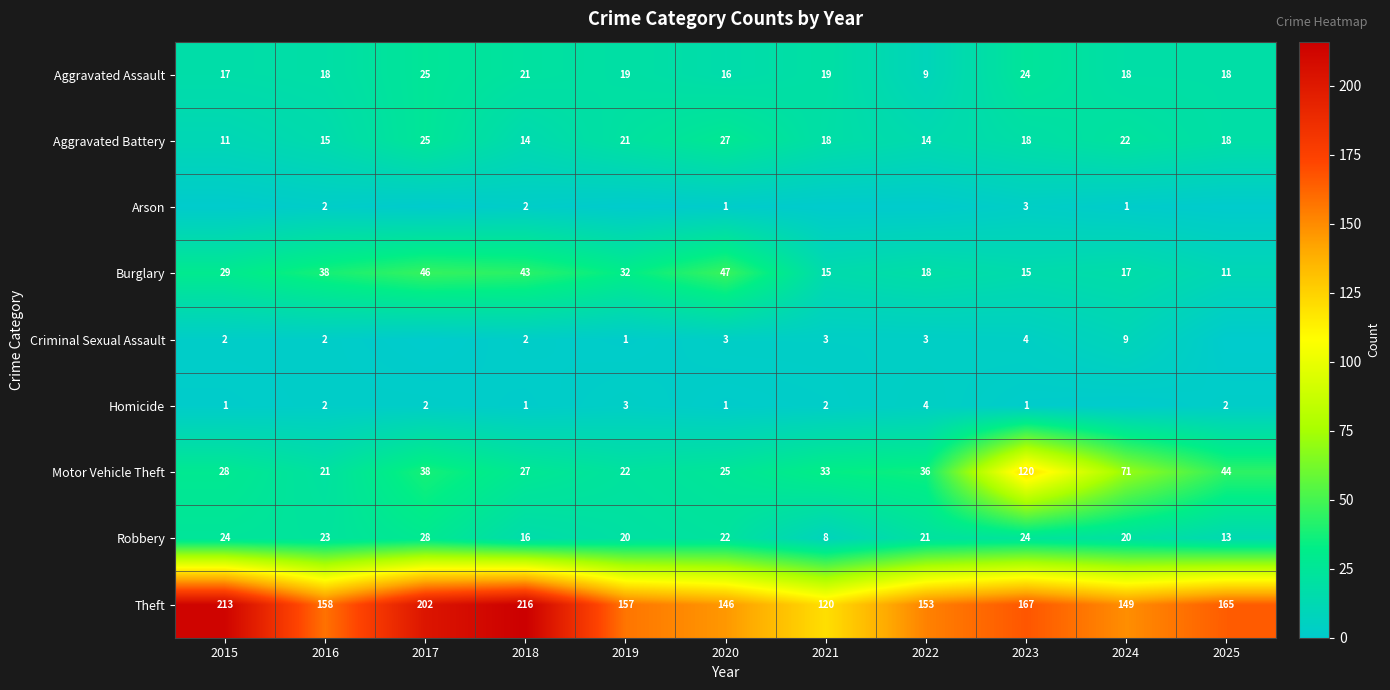

The Homicide series shows 1 at 2016. True or false?

False